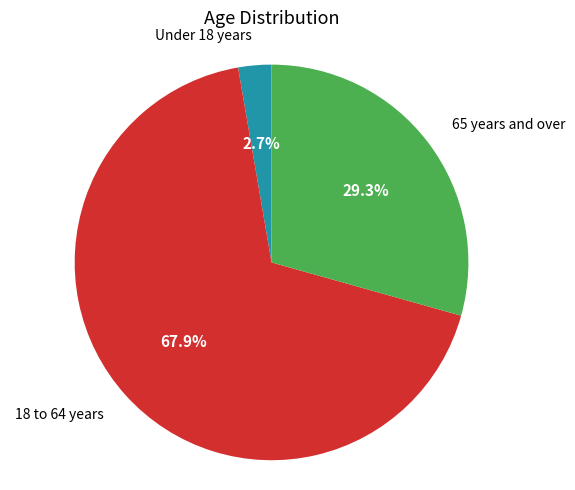

Is there any slice that represents more than half of the pie?

Yes